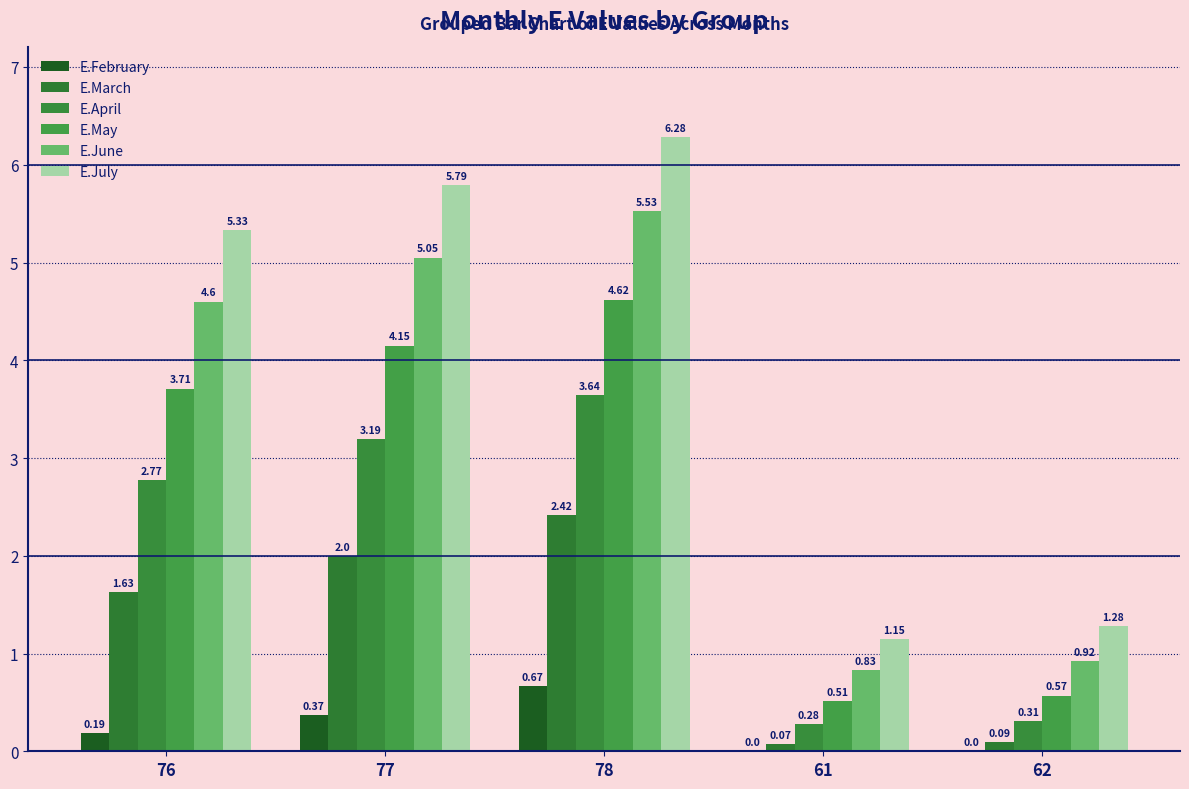

How many values in the E.February series exceed 0?

3